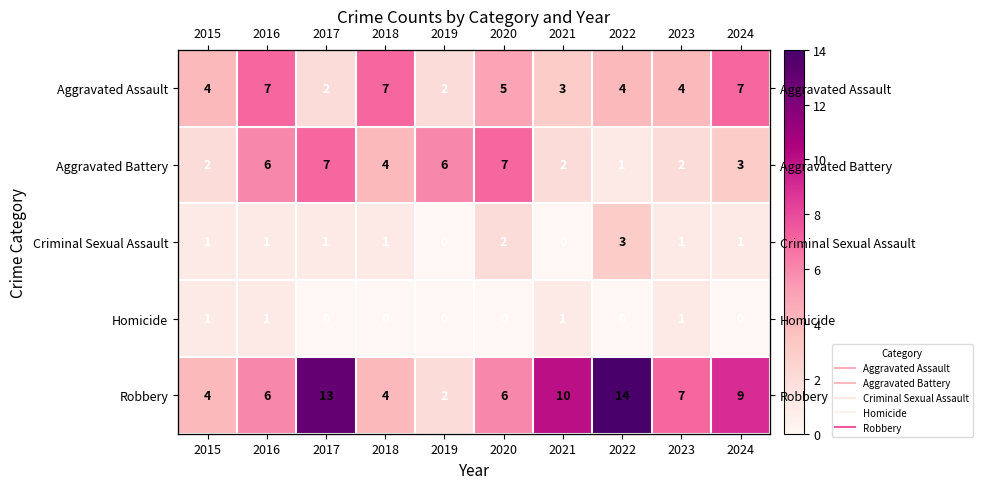

At which label does Aggravated Assault first exceed 4?

2016